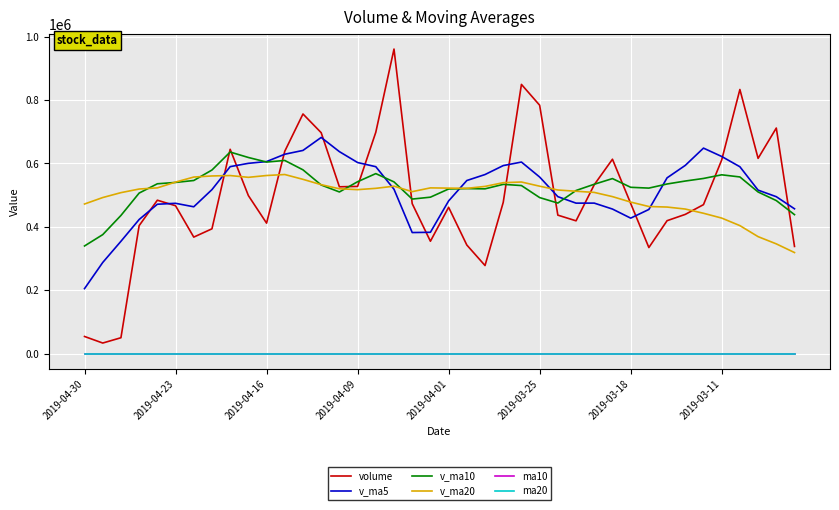

Which series has the widest spread of values?

volume